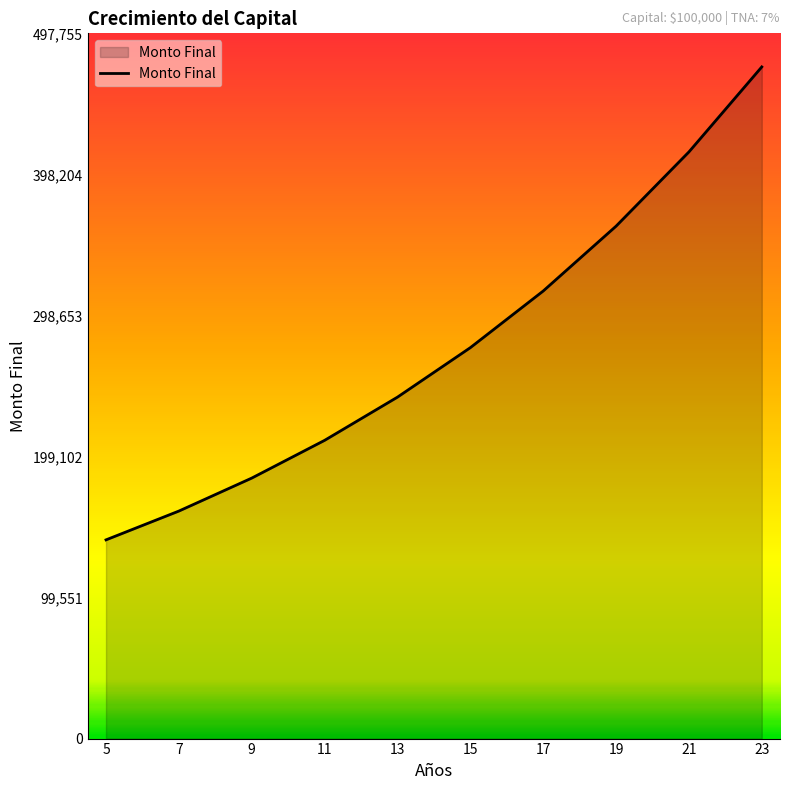

At which category does the chart reach its peak across all series?

23